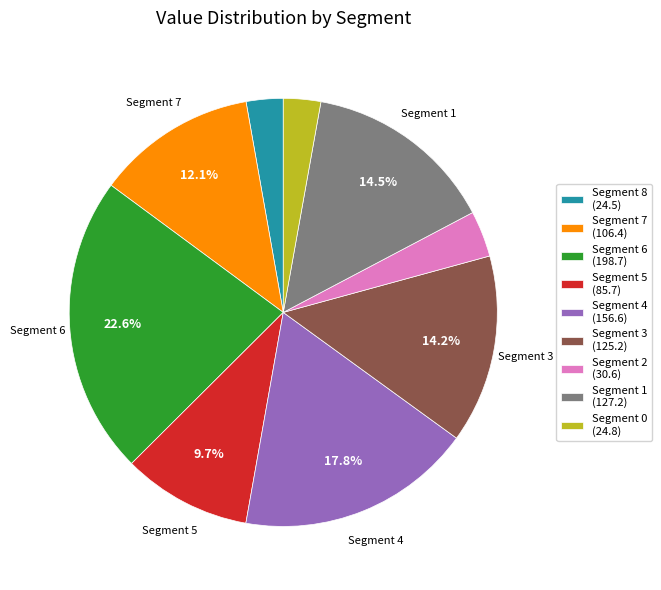

Count the number of slices in the pie.

9